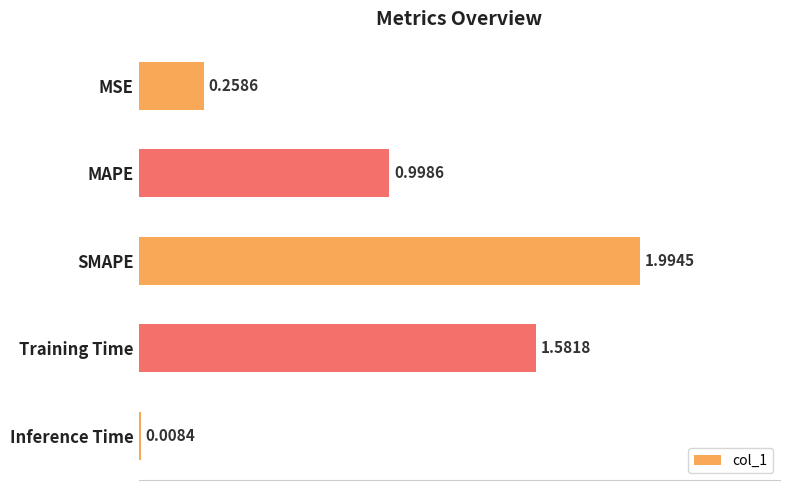

What is the ratio of the value at Training Time to the value at SMAPE?

0.8